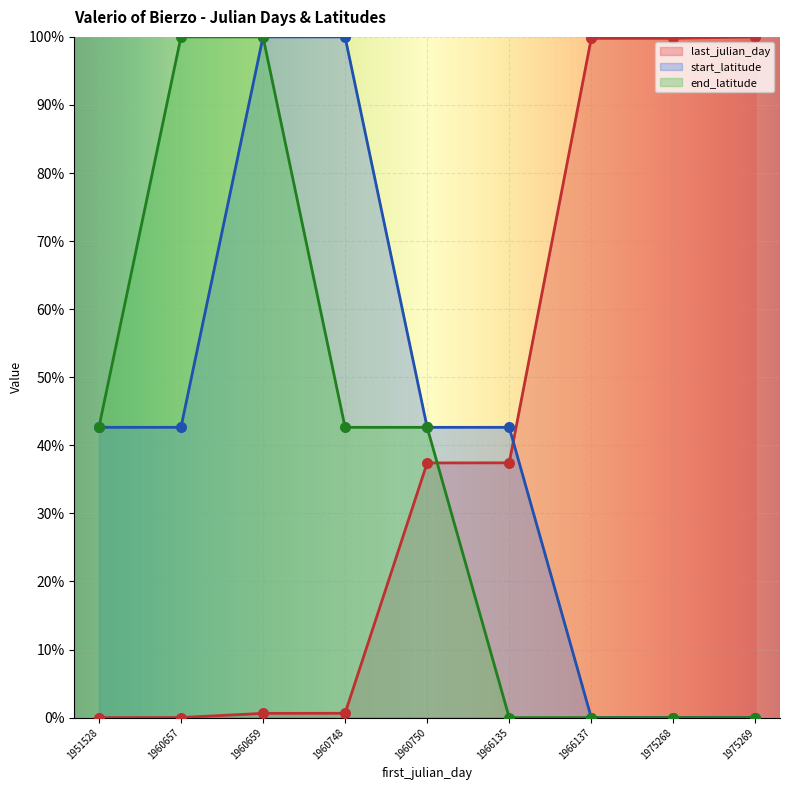

What is the total value across all series at 1975268?

1.0